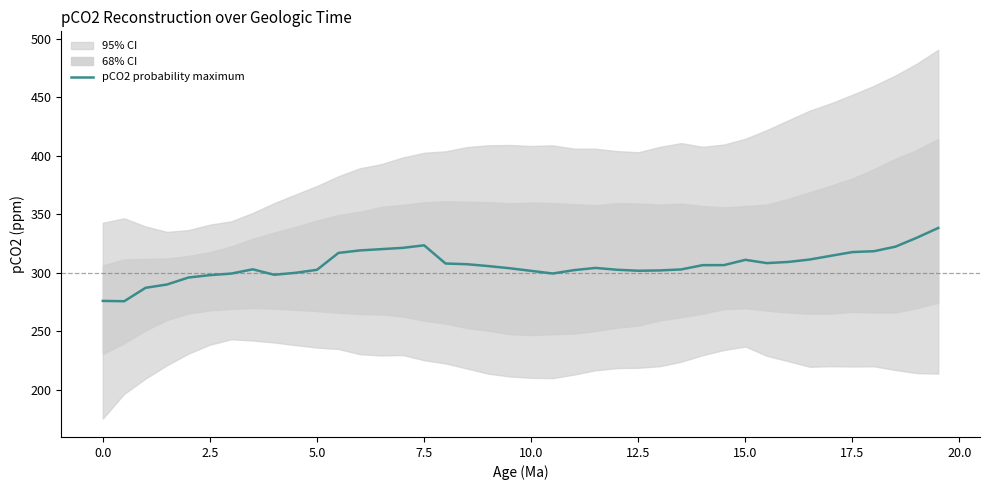

What is the highest value of the pCO2 probability maximum series?

338.3